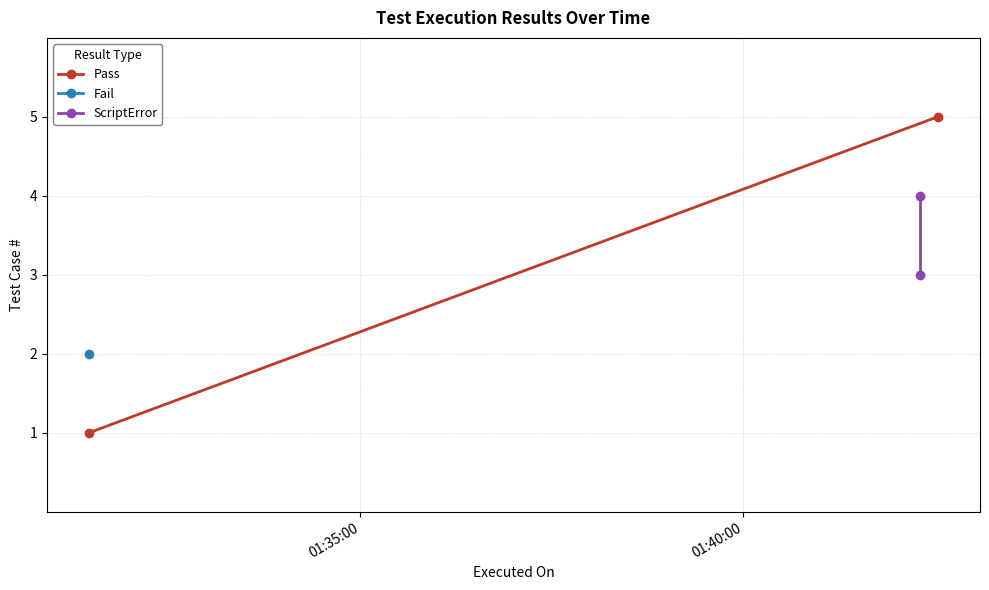

Read the Pass value at 01:35:00.

1